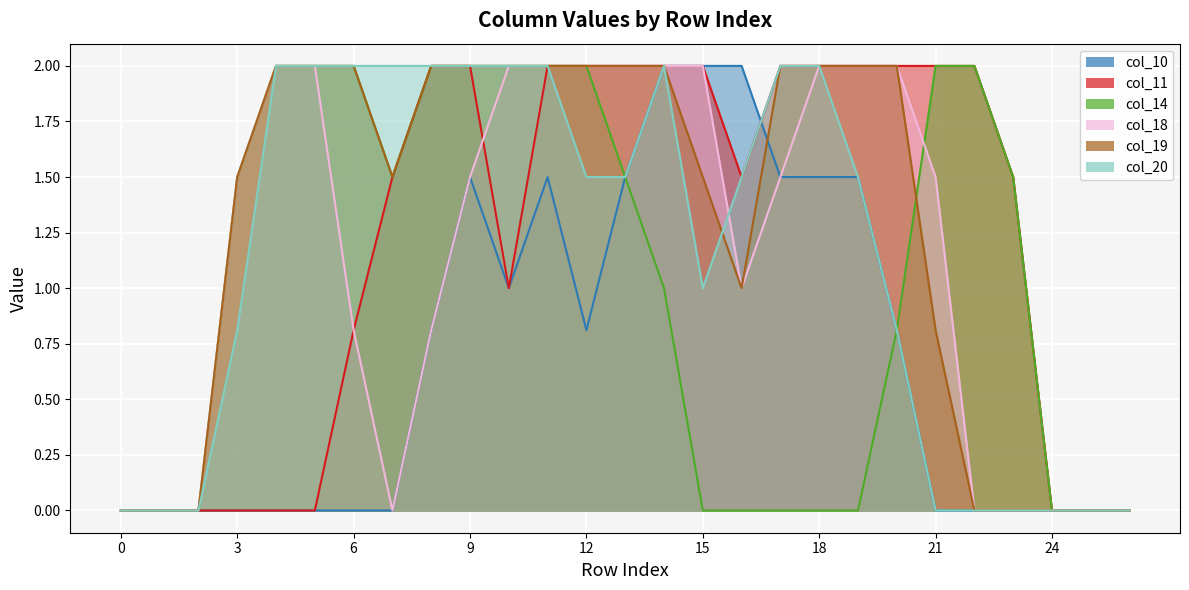

At which category is the sum across all series the highest?

11